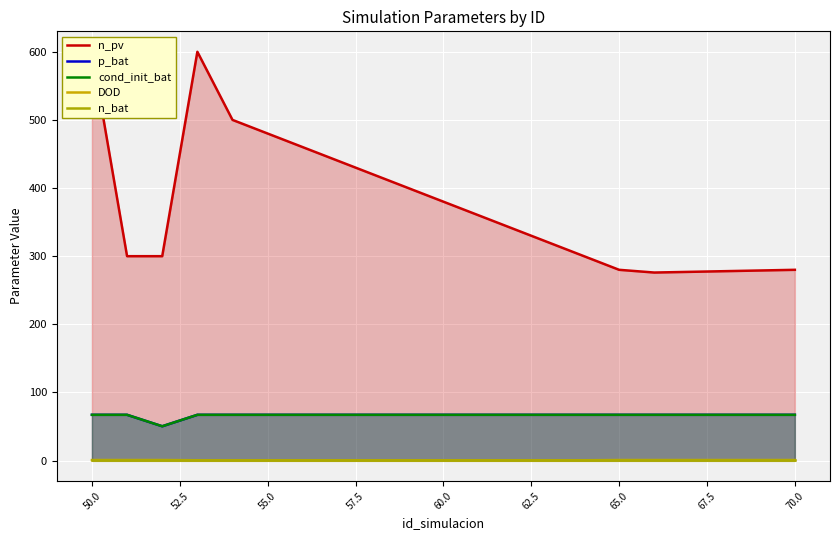

In p_bat, how many points are lower than both neighbors (excluding endpoints)?

1